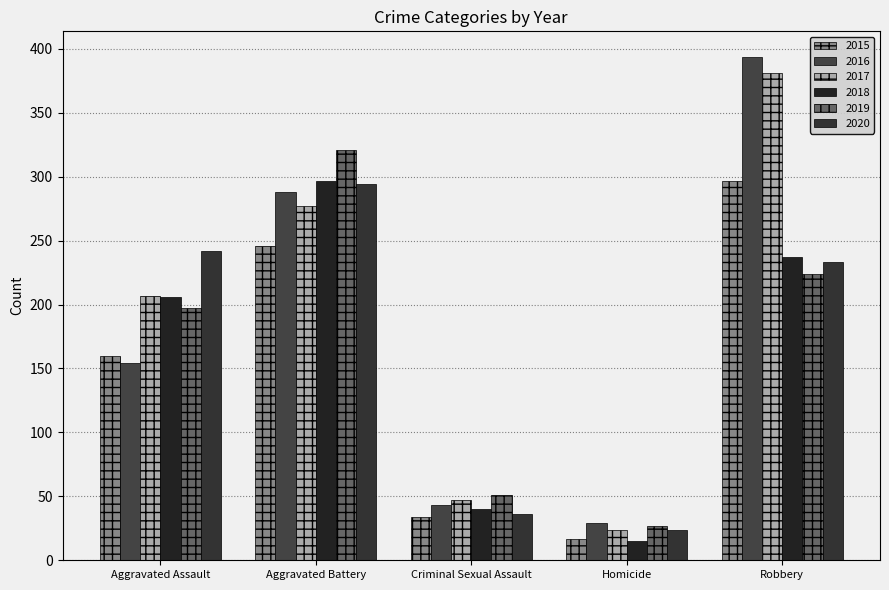

What is the difference between the highest and lowest values at Aggravated Battery?

75